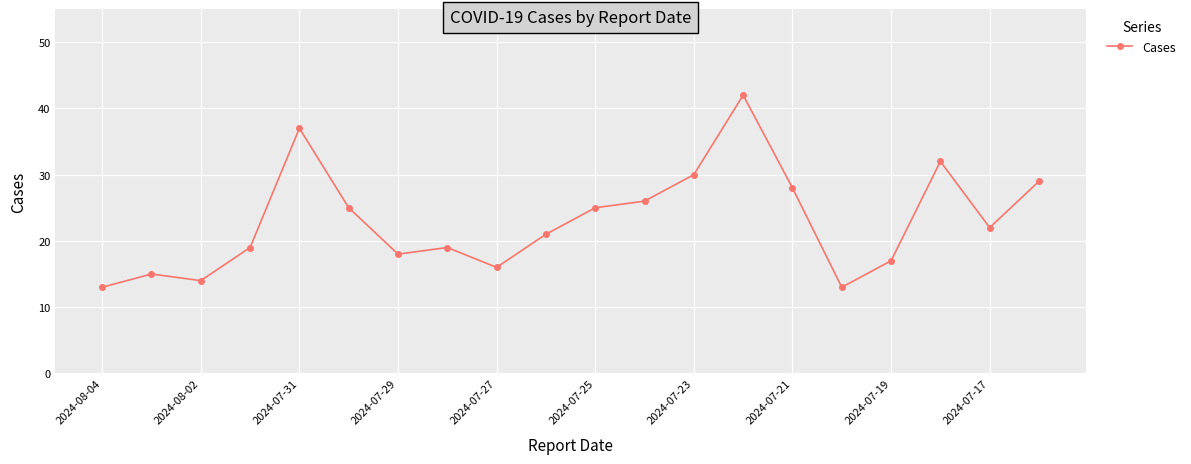

What is the average value?

23